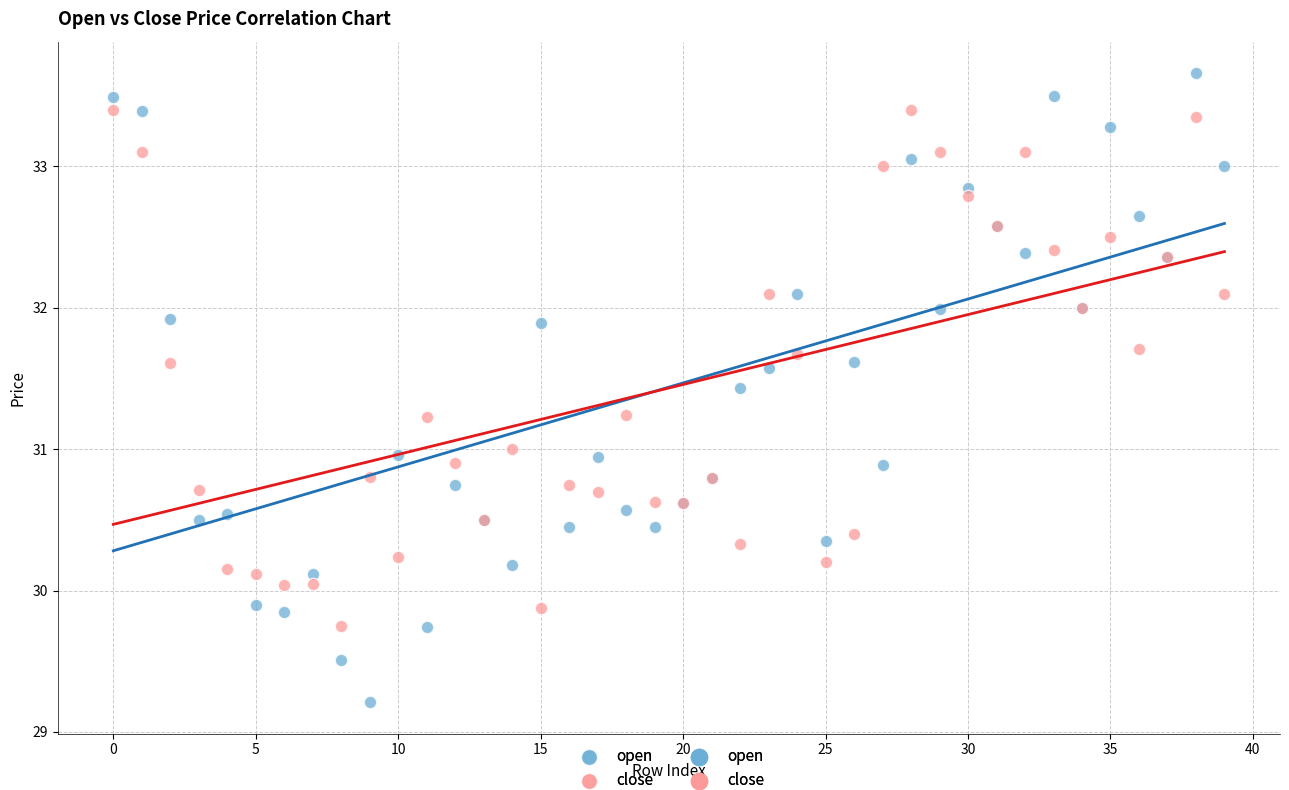

Which series has the largest Y range (max minus min)?

open